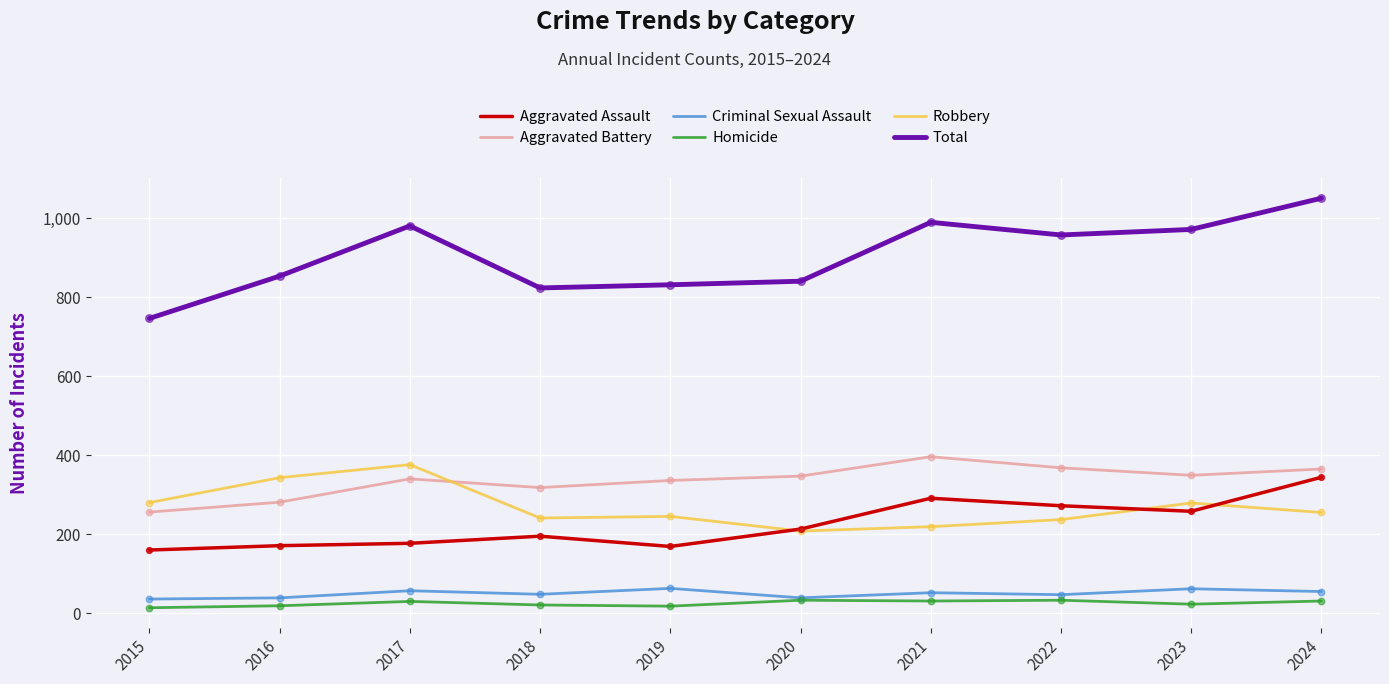

What is the total value across all series at 2016?

1706